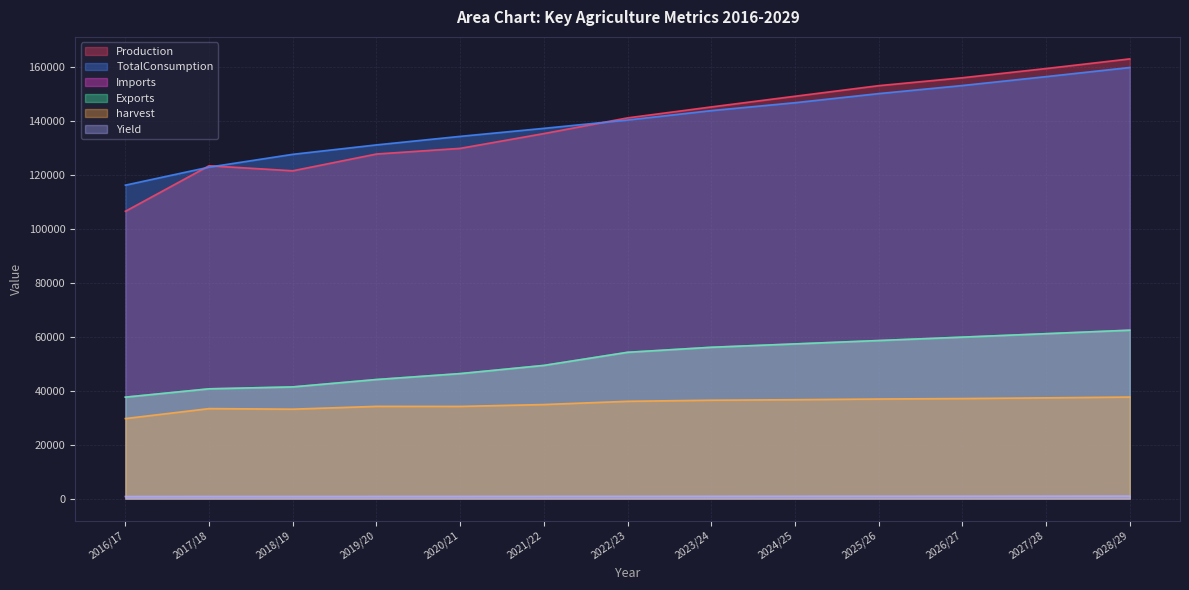

Reading left to right, what are all the values shown in this chart?

harvest: 2016/17=29708	2017/18=33408	2018/19=33200	2019/20=34241	2020/21=34222	2021/22=34915	2022/23=36117	2023/24=36521	2024/25=36708	2025/26=36972	2026/27=37138	2027/28=37402	2028/29=37696
Yield: 2016/17=782	2017/18=806	2018/19=798	2019/20=814	2020/21=827	2021/22=845	2022/23=852	2023/24=867	2024/25=886	2025/26=903	2026/27=916	2027/28=930	2028/29=943
Production: 2016/17=106628	2017/18=123529	2018/19=121657	2019/20=127884	2020/21=129982	2021/22=135467	2022/23=141295	2023/24=145355	2024/25=149321	2025/26=153248	2026/27=156181	2027/28=159606	2028/29=163186
Imports: 2016/17=37652	2017/18=40743	2018/19=41453	2019/20=44197	2020/21=46391	2021/22=49430	2022/23=54297	2023/24=56162	2024/25=57407	2025/26=58664	2026/27=59926	2027/28=61207	2028/29=62504
Exports: 2016/17=37652	2017/18=40743	2018/19=41453	2019/20=44197	2020/21=46391	2021/22=49430	2022/23=54297	2023/24=56162	2024/25=57407	2025/26=58664	2026/27=59926	2027/28=61207	2028/29=62504
TotalConsumption: 2016/17=116327	2017/18=123013	2018/19=127770	2019/20=131268	2020/21=134433	2021/22=137409	2022/23=140504	2023/24=143987	2024/25=146919	2025/26=150302	2026/27=153298	2027/28=156601	2028/29=159991